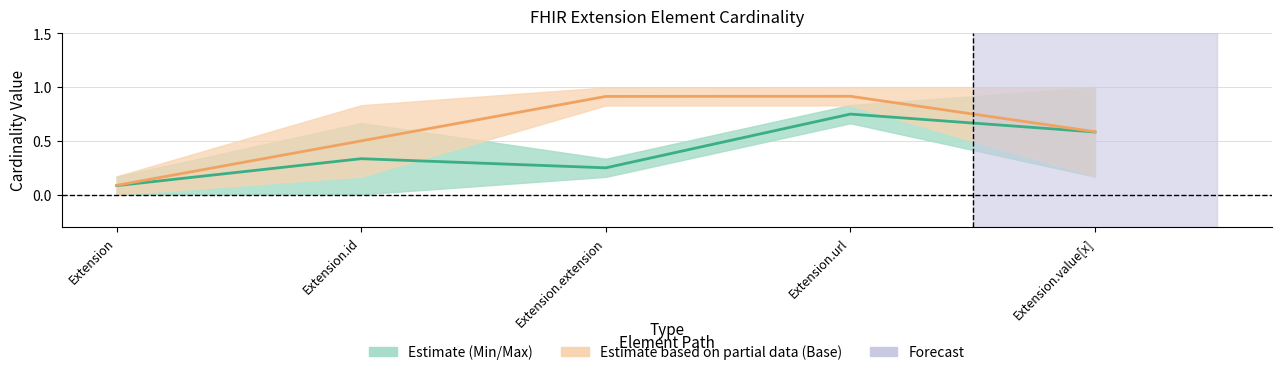

Reading right to left, what are all the values shown in this chart?

Mid Min/Max: 0.6	0.7	0.2	0.3	0.1
Mid Base Min/Max: 0.6	0.9	0.9	0.5	0.1